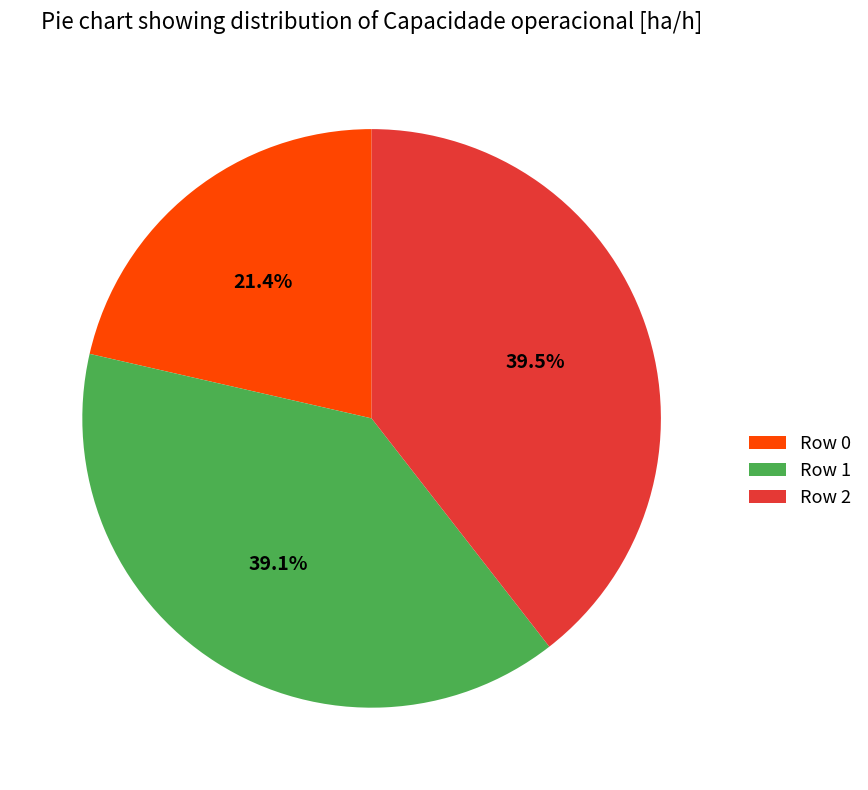

How many slices are in this pie chart?

3